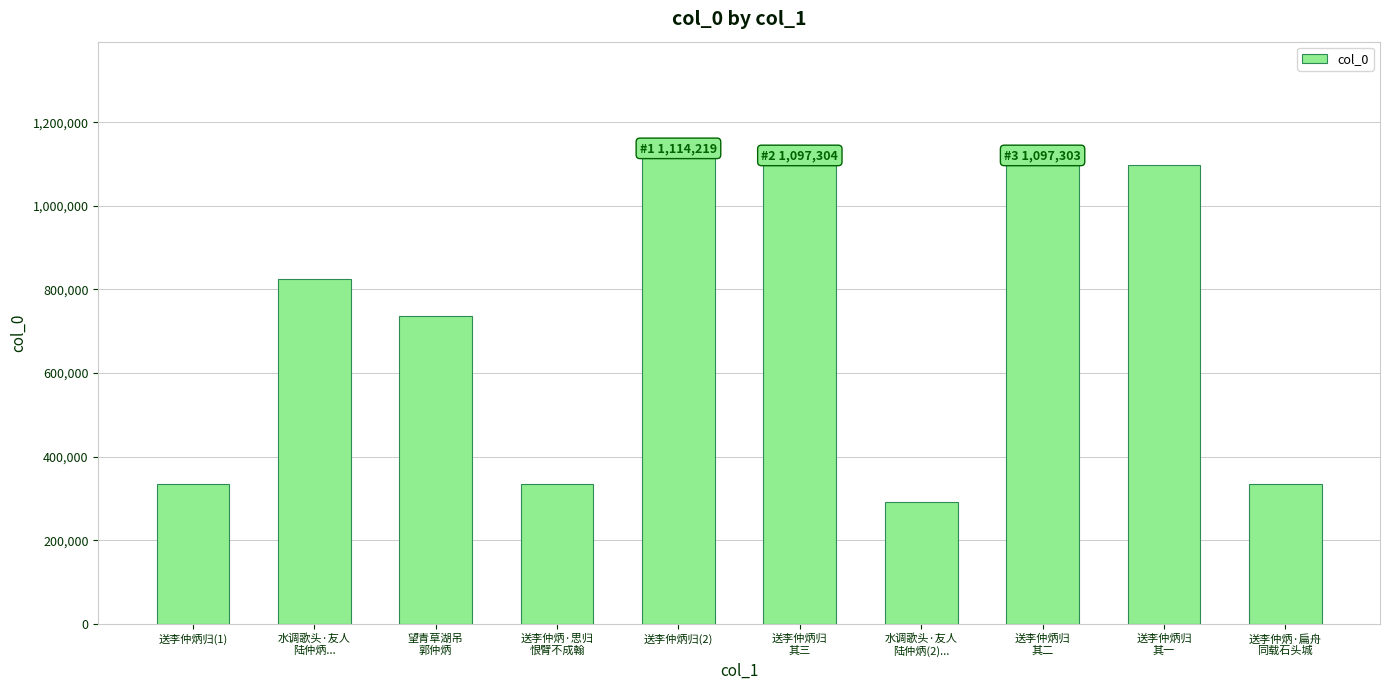

Is it true that the value at 送李仲炳归(2) is 1114219?

True